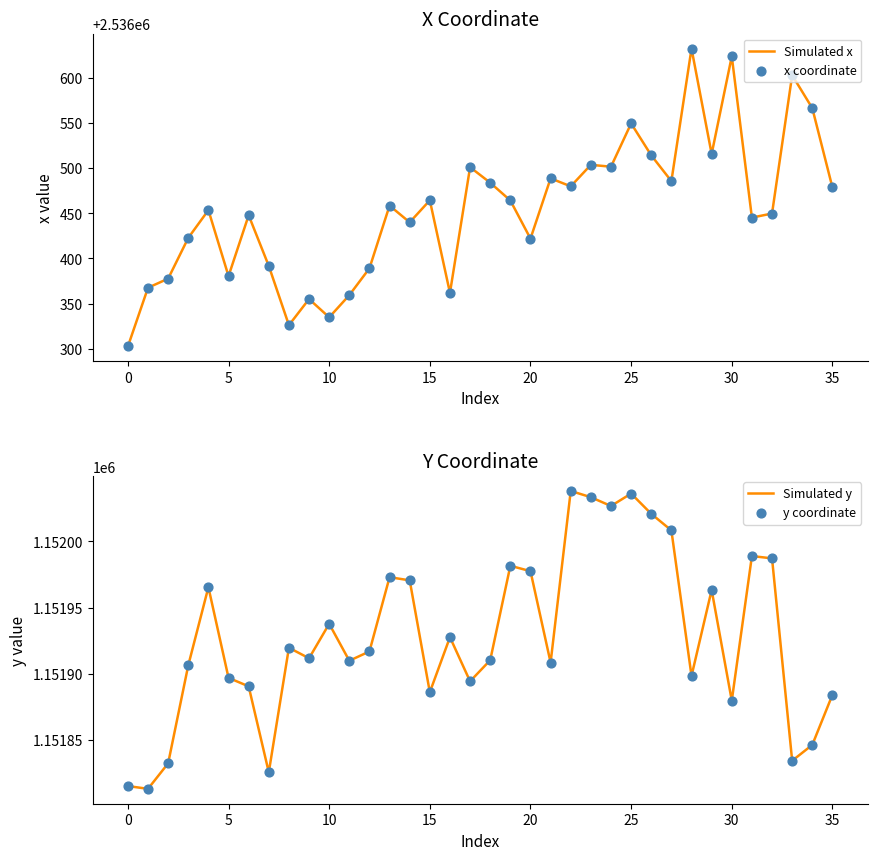

Which series reaches the maximum Y coordinate?

Simulated x